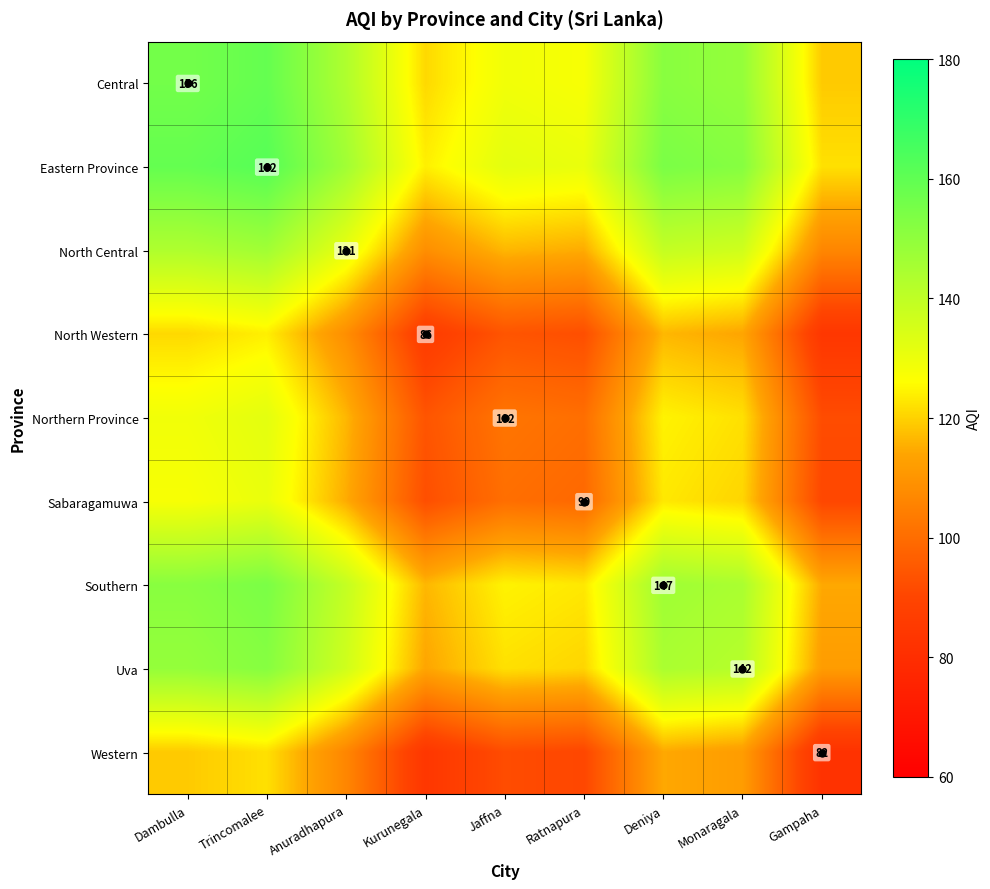

What is the highest value of the Southern series?

154.5